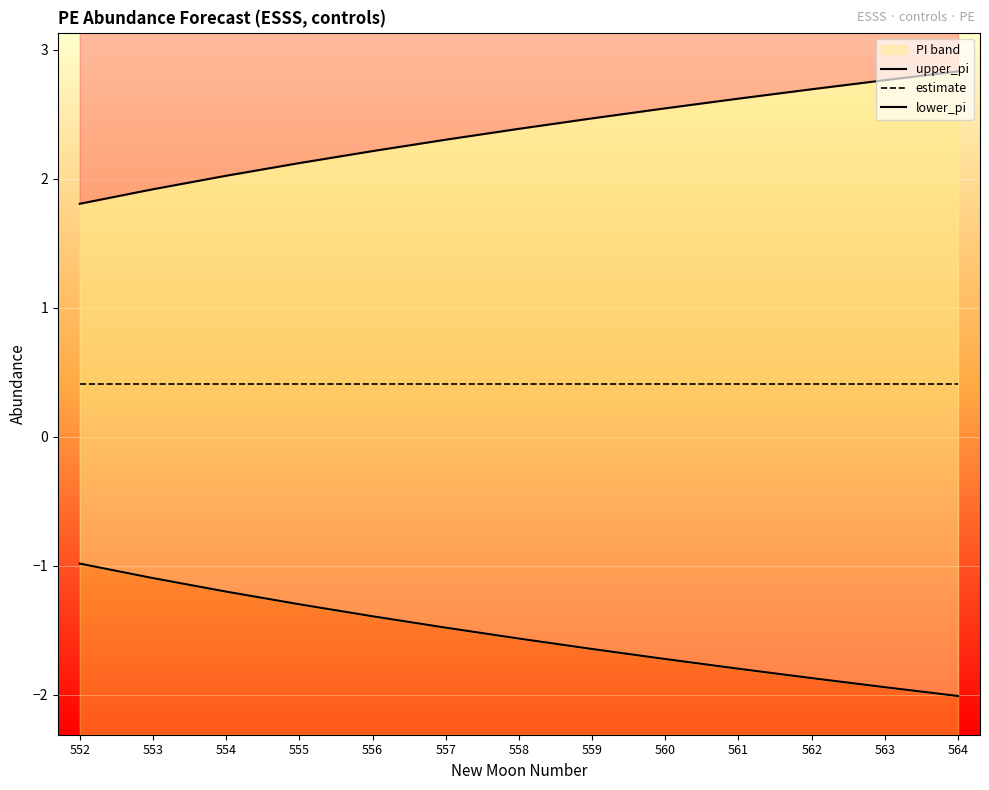

True or false: lower_pi has more than 2 points higher than both neighbors.

False